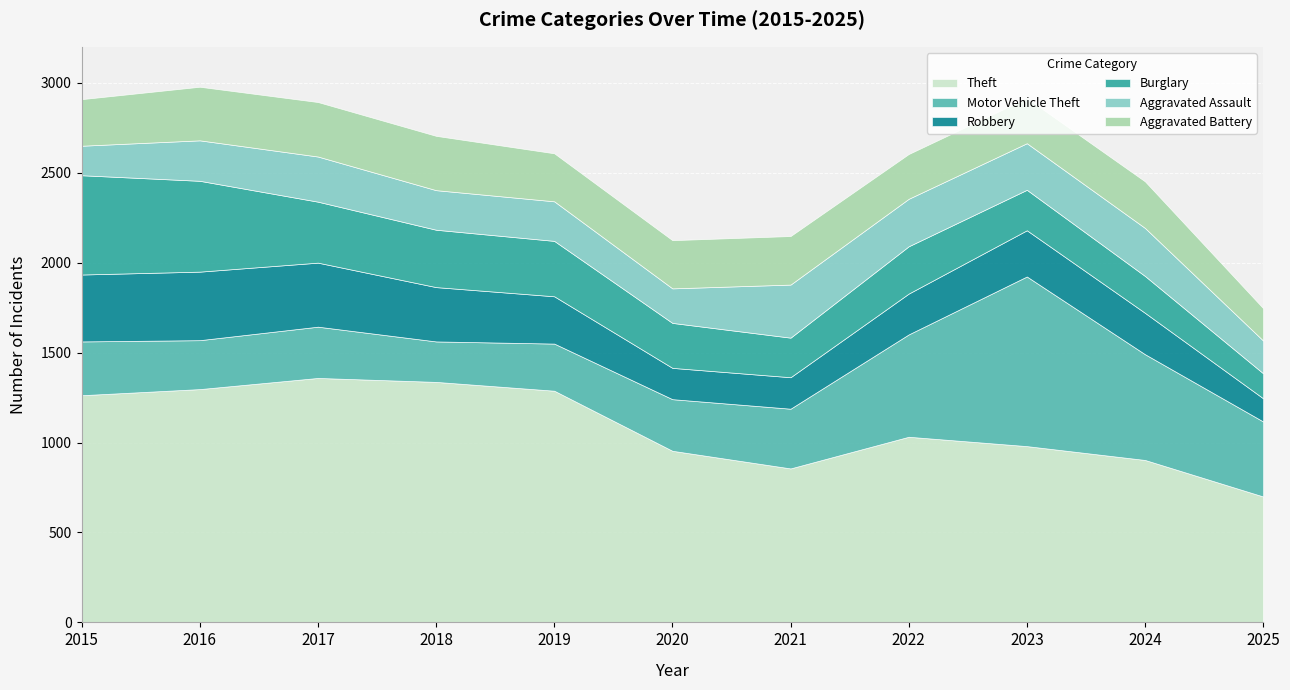

Rank the categories by Aggravated Battery value from highest to lowest.

2017, 2018, 2016, 2021, 2020, 2019, 2015, 2024, 2023, 2022, 2025